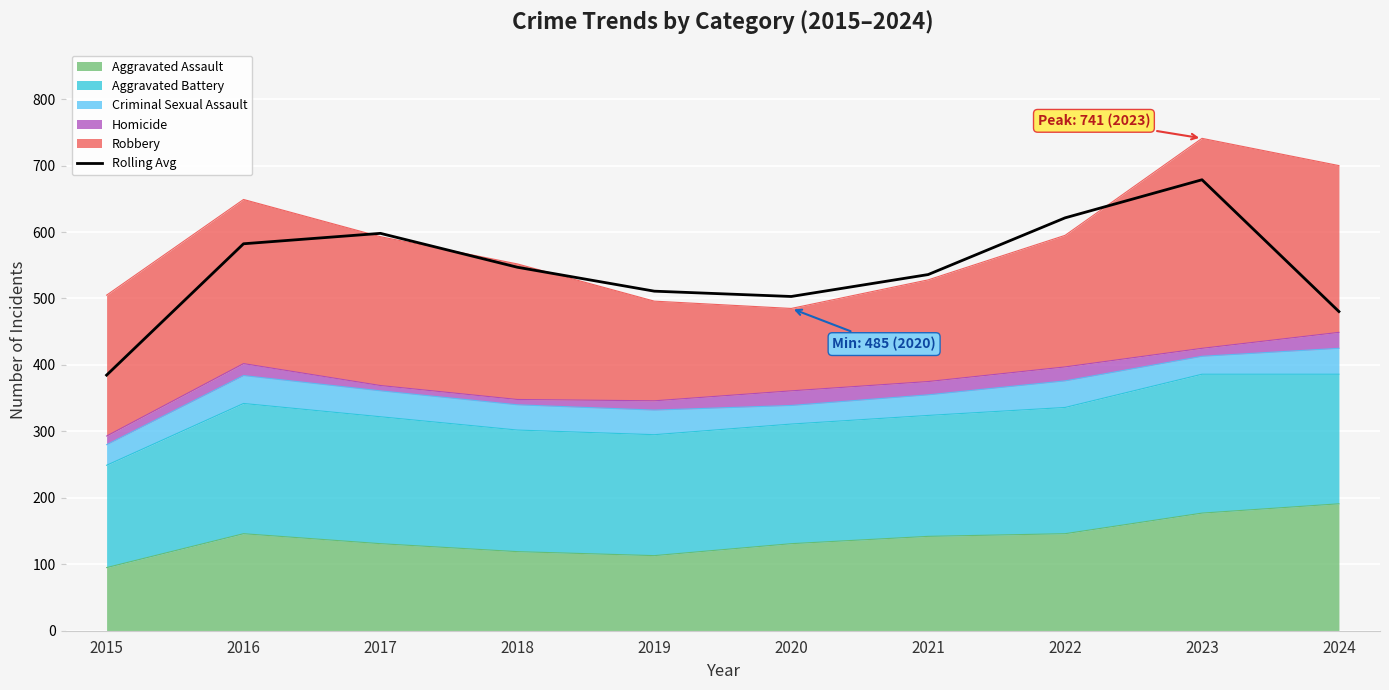

Count the number of categories in the chart.

10